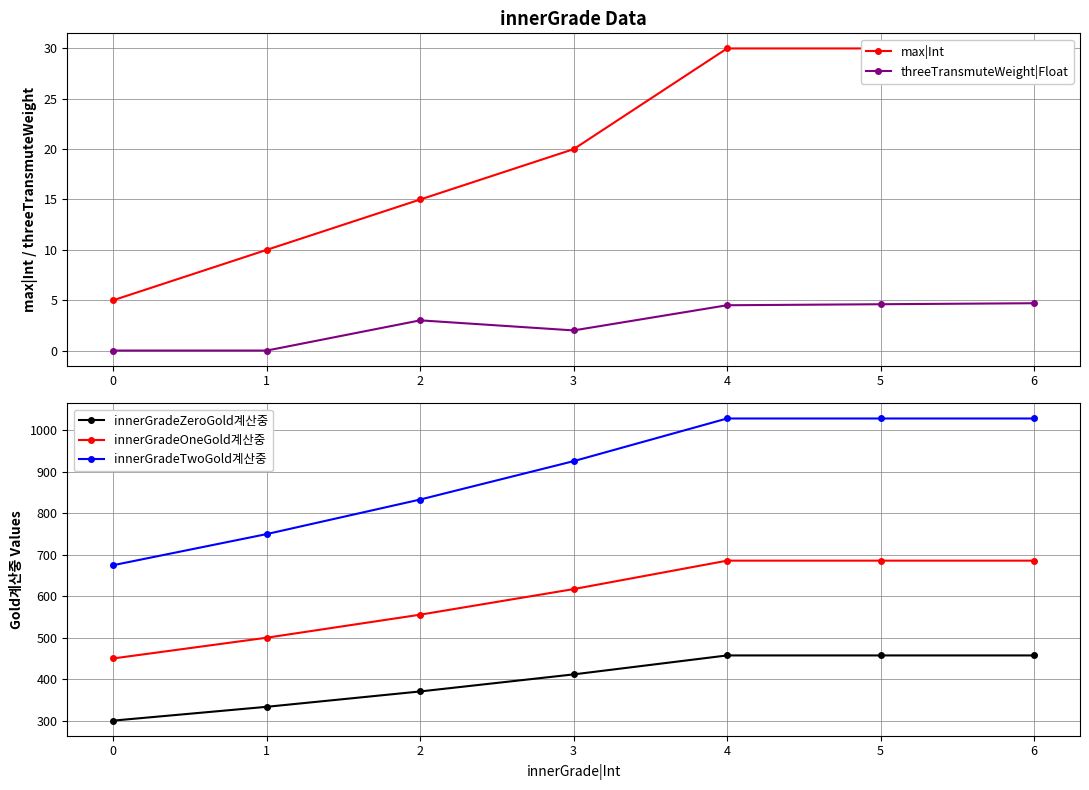

Reading left to right, list all the values displayed in this chart.

max|Int: 0=5.0	1=10.0	2=15.0	3=20.0	4=30.0	5=30.0	6=30.0
threeTransmuteWeight|Float: 0=0.0	1=0.0	2=3.0	3=2.0	4=4.5	5=4.6	6=4.7
innerGradeZeroGold계산중: 0=300.0	1=333.3	2=370.4	3=411.5	4=457.2	5=457.2	6=457.2
innerGradeOneGold계산중: 0=450.0	1=500.0	2=555.6	3=617.3	4=685.9	5=685.9	6=685.9
innerGradeTwoGold계산중: 0=675.0	1=750.0	2=833.3	3=925.9	4=1028.8	5=1028.8	6=1028.8